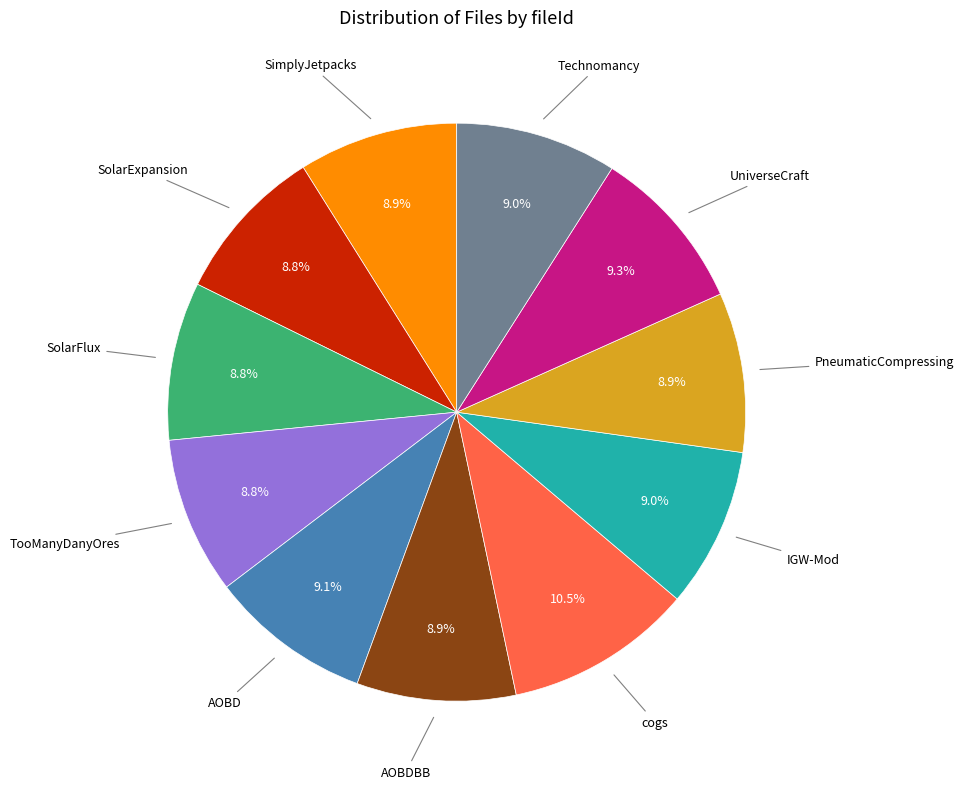

Does any single category account for the majority?

No